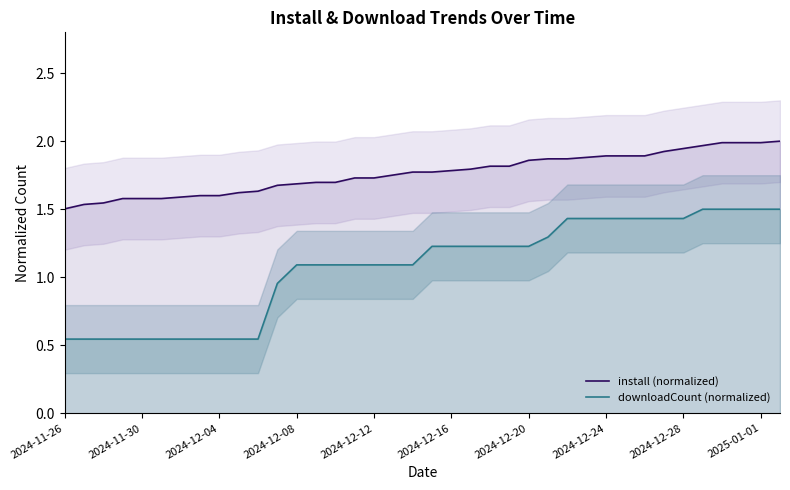

Rank the series by their average value, from highest to lowest.

install (normalized), downloadCount (normalized)